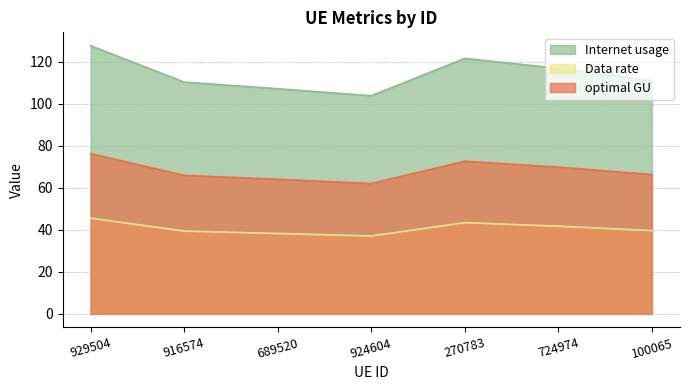

What is the approximate value of Data rate at 100065?

39.6